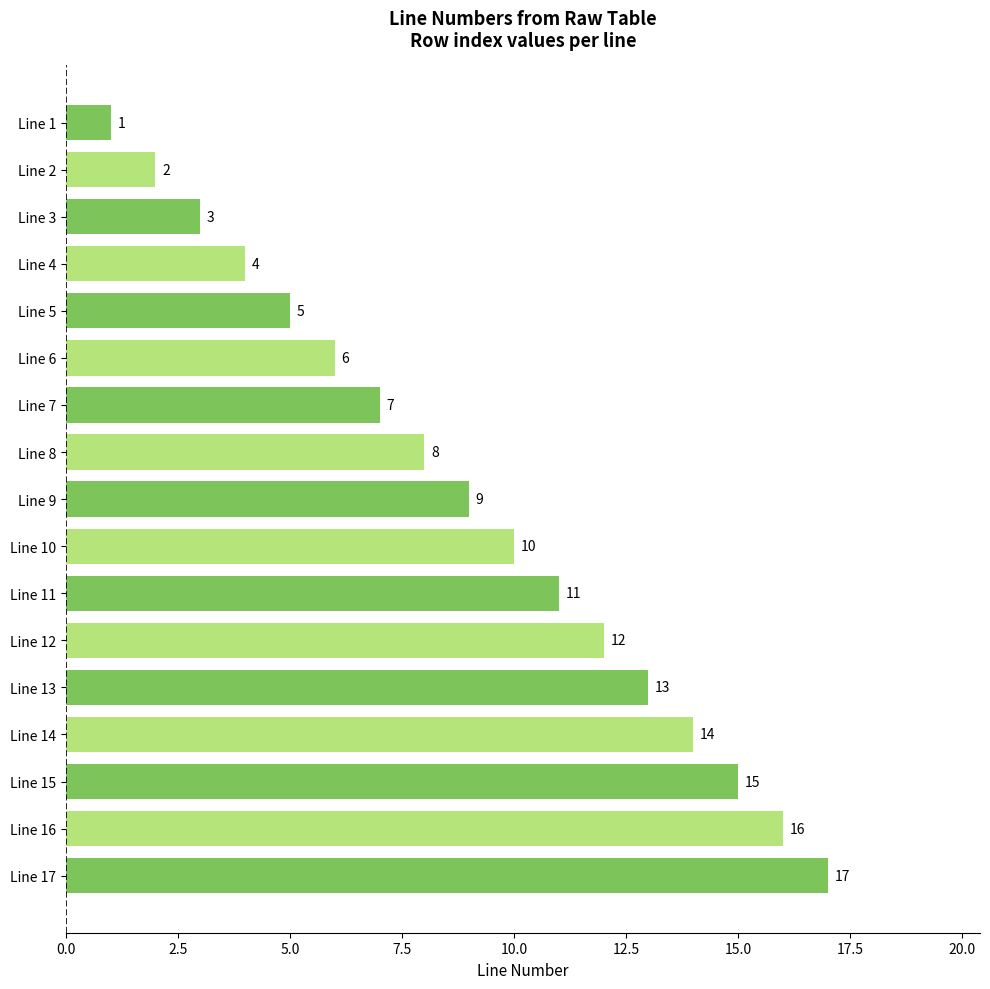

The value at Line 13 is 22. True or false?

False